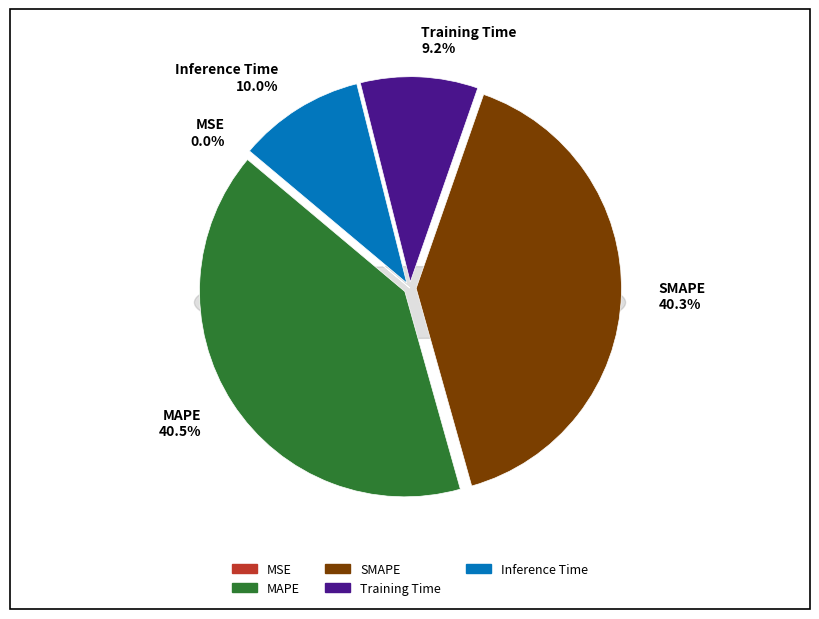

Does MSE account for over 50% of the chart?

No